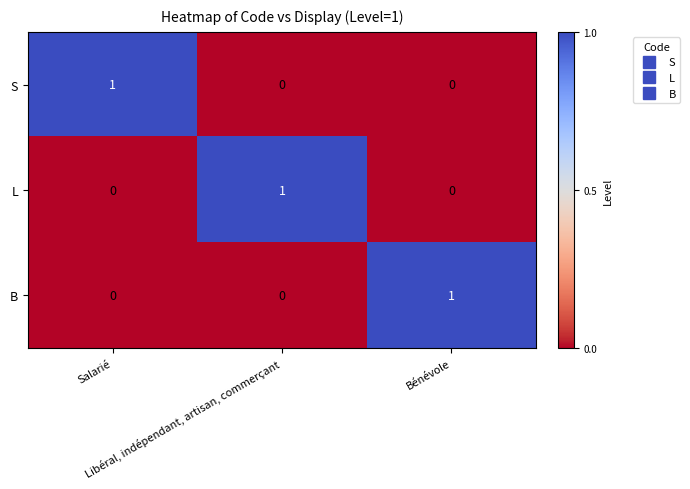

How many series are shown in this chart?

3